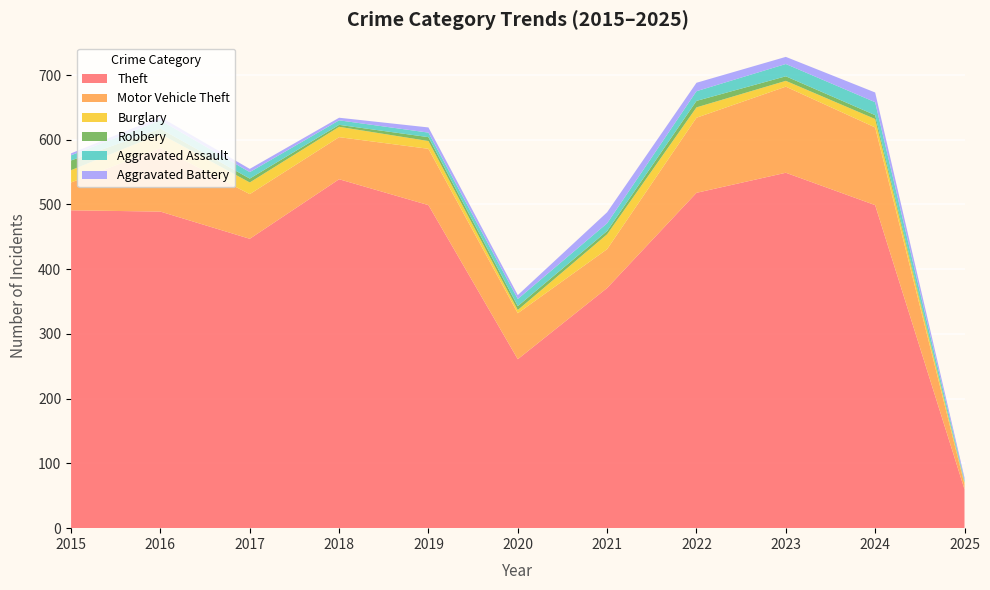

Reading left to right, transcribe all the data shown in this chart.

Theft: 2015=491	2016=489	2017=447	2018=539	2019=499	2020=261	2021=371	2022=518	2023=549	2024=499	2025=60
Motor Vehicle Theft: 2015=43	2016=98	2017=69	2018=65	2019=87	2020=71	2021=60	2022=116	2023=133	2024=120	2025=8
Burglary: 2015=19	2016=22	2017=18	2018=16	2019=12	2020=5	2021=23	2022=16	2023=9	2024=13	2025=2
Robbery: 2015=15	2016=8	2017=6	2018=3	2019=6	2020=6	2021=5	2022=10	2023=7	2024=6	2025=1
Aggravated Assault: 2015=8	2016=13	2017=10	2018=7	2019=7	2020=11	2021=12	2022=15	2023=19	2024=20	2025=3
Aggravated Battery: 2015=3	2016=5	2017=5	2018=4	2019=8	2020=6	2021=17	2022=13	2023=11	2024=15	2025=4